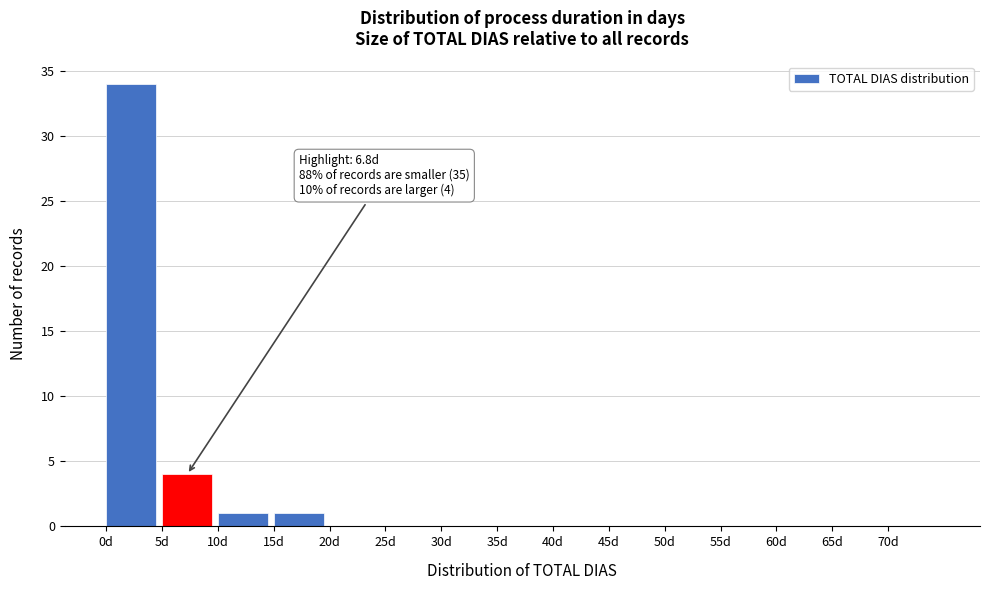

Which range on the x-axis has the tallest bar?

0 to 5